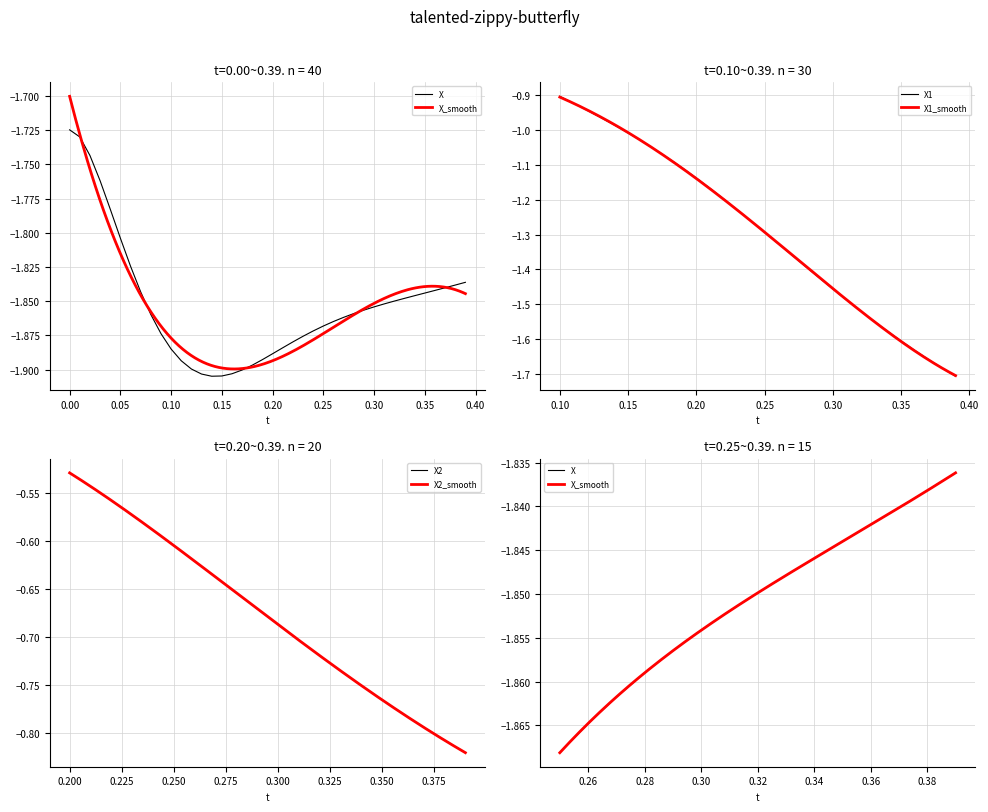

Is it true that X1 equals -0.4 at 36?

False